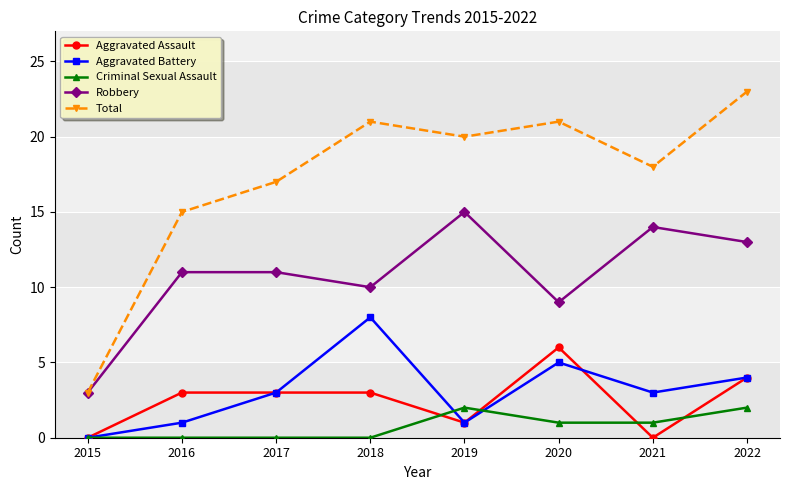

Reading left to right, extract all data points from this chart.

Aggravated Assault: 0	3	3	3	1	6	0	4
Aggravated Battery: 0	1	3	8	1	5	3	4
Criminal Sexual Assault: 0	0	0	0	2	1	1	2
Robbery: 3	11	11	10	15	9	14	13
Total: 3	15	17	21	20	21	18	23